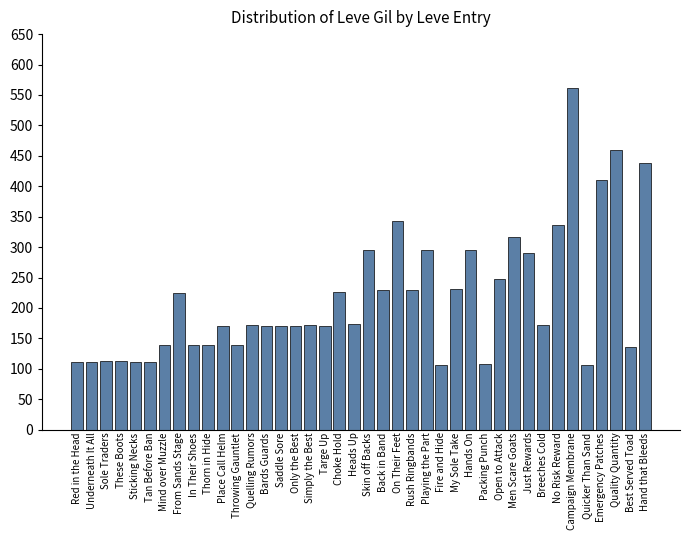

What is the approximate value at These Boots?

113